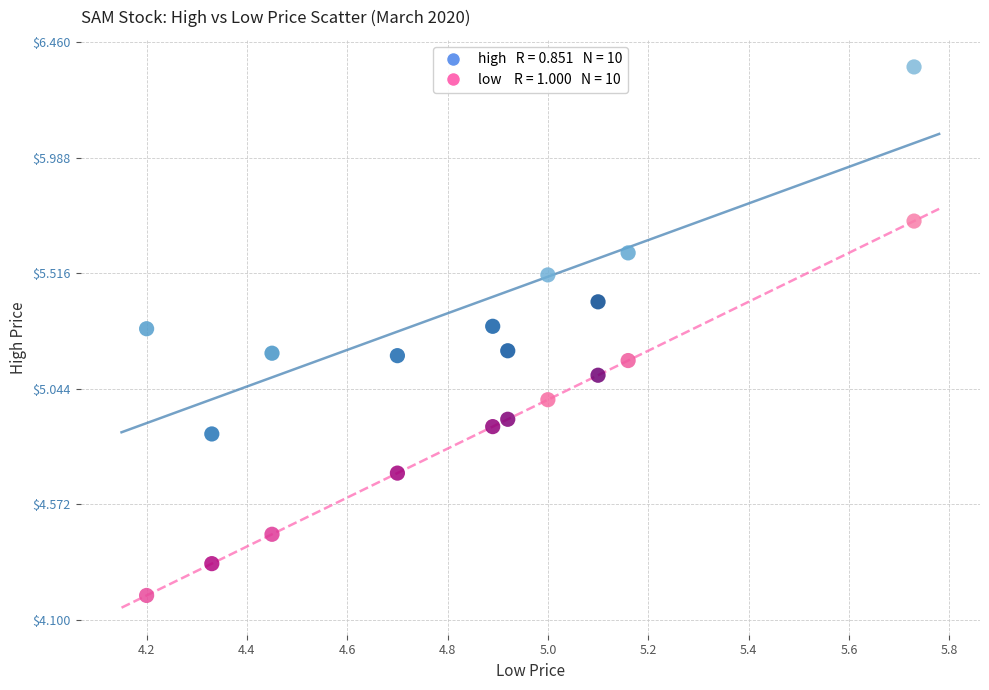

Across all data points, what is the range of Y values (max minus min)?

2.2